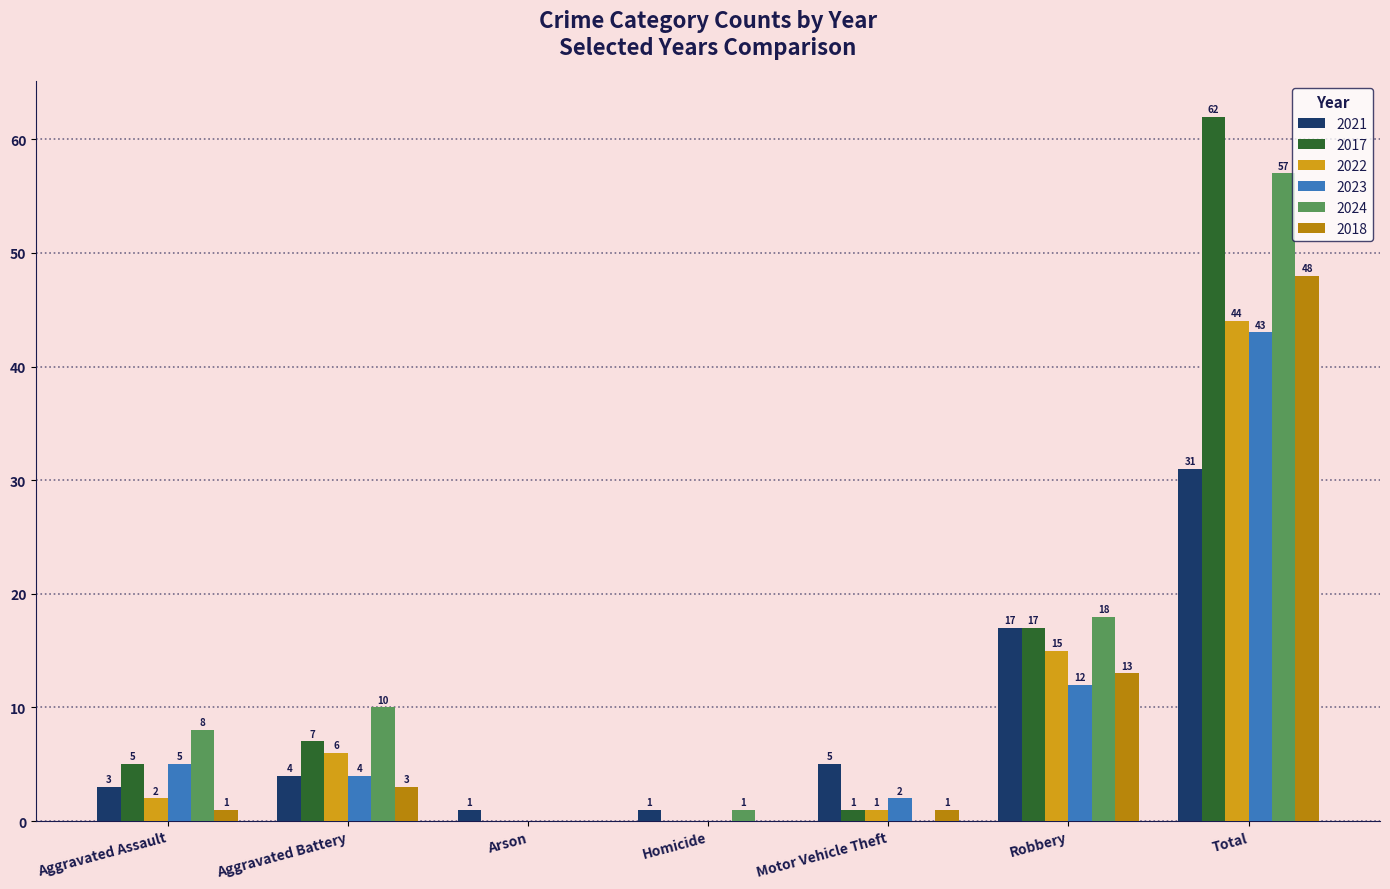

Is the value of 2022 at Homicide greater than the value of 2017 at Total?

No